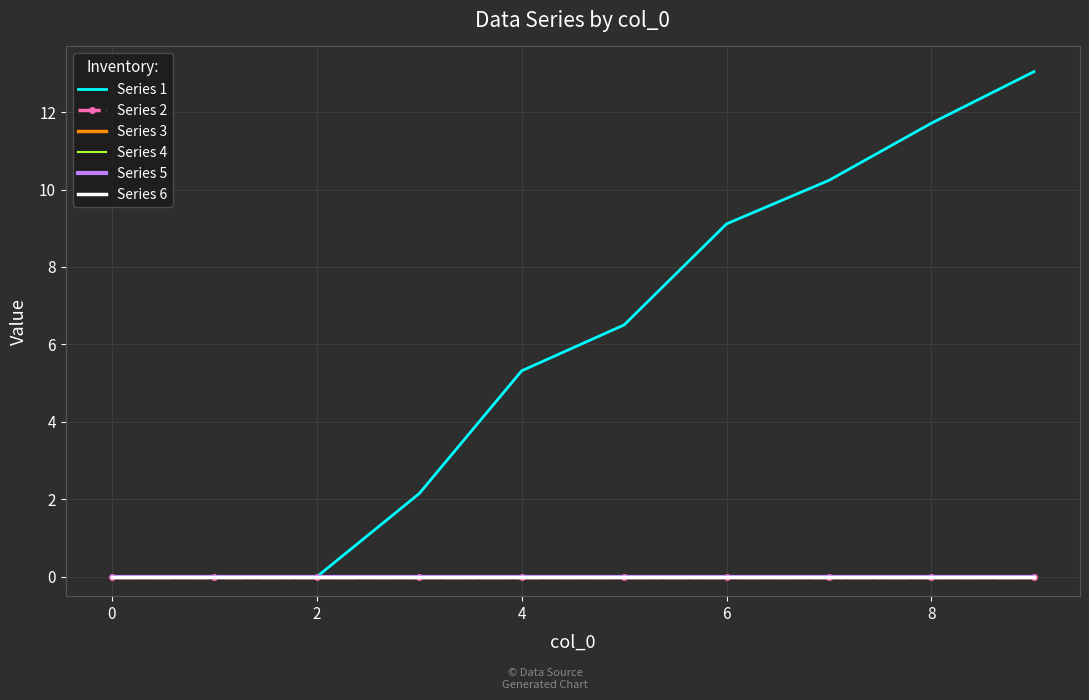

Which series has the largest total across all categories?

Series 1